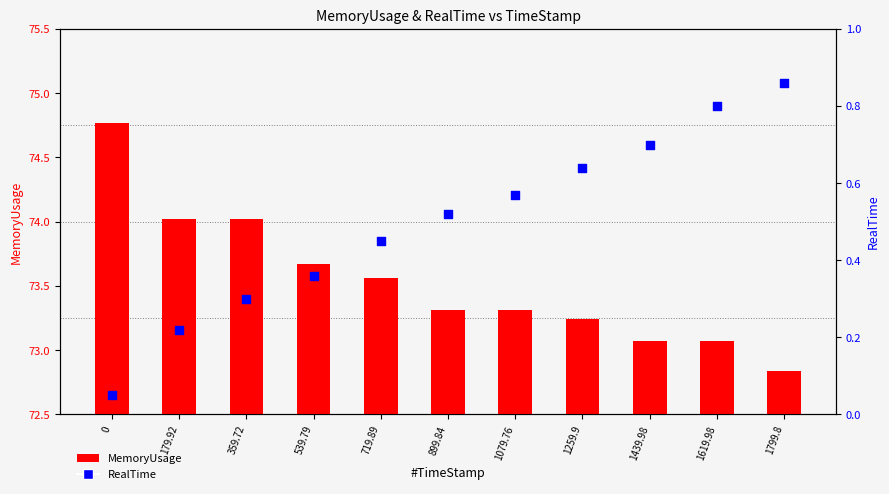

Is the value of MemoryUsage at 719.89 greater than the value of RealTime at 719.89?

Yes